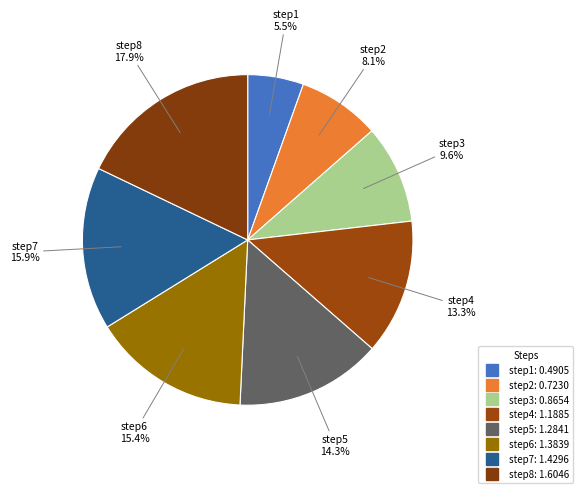

What is the ratio of the value at step6 to the value at step7?

1.0